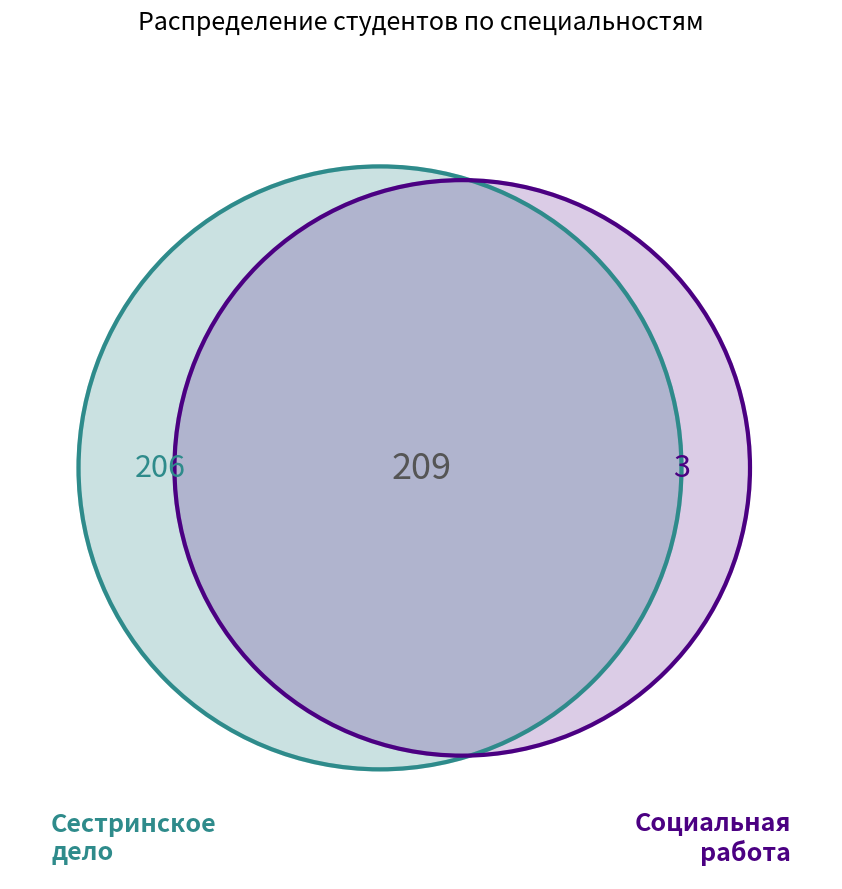

Does Социальная работа represent more than half of the total?

No